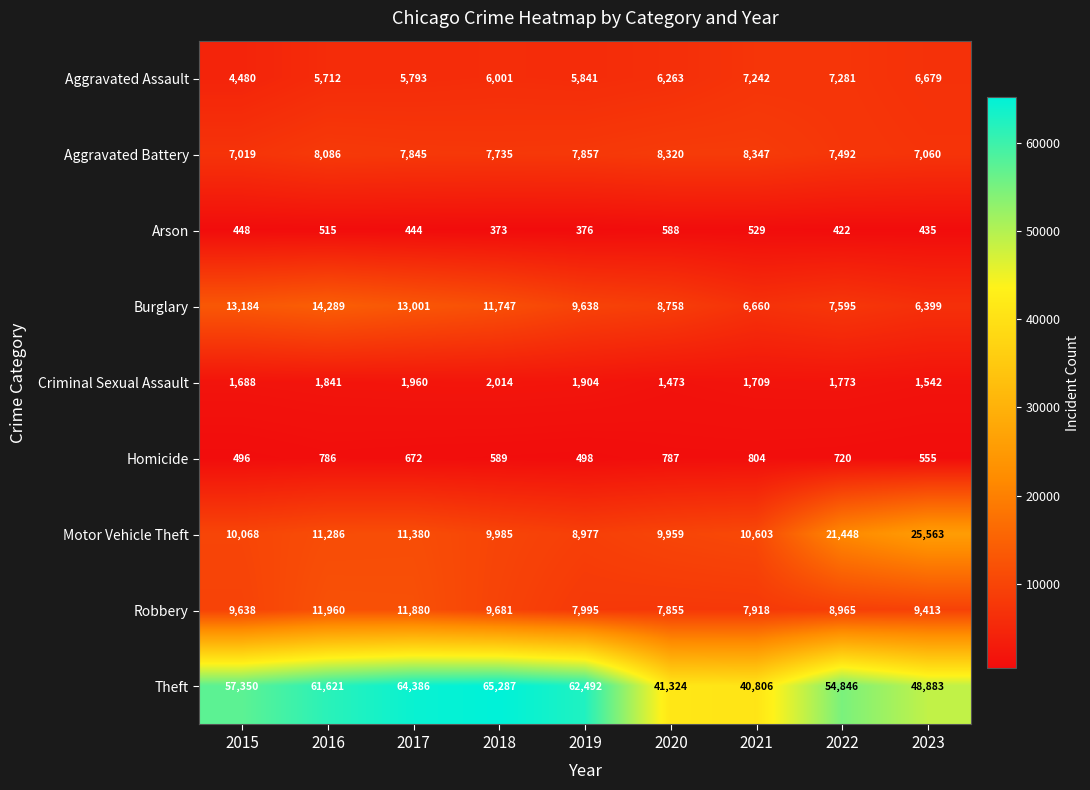

What is the sum of all Aggravated Battery values?

69761